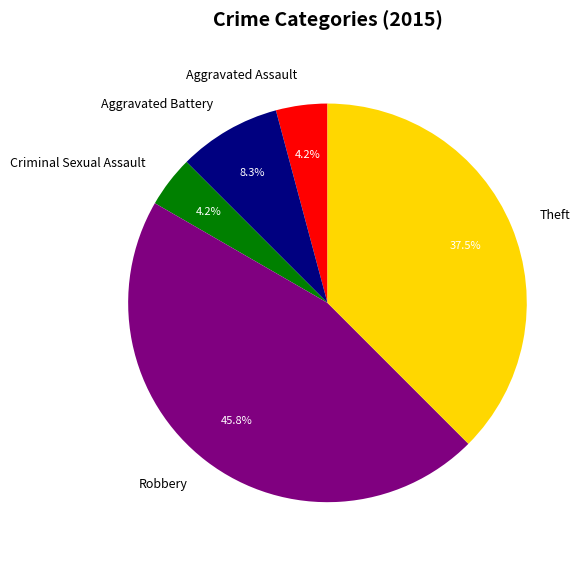

Between Theft and Robbery, which is larger?

Robbery